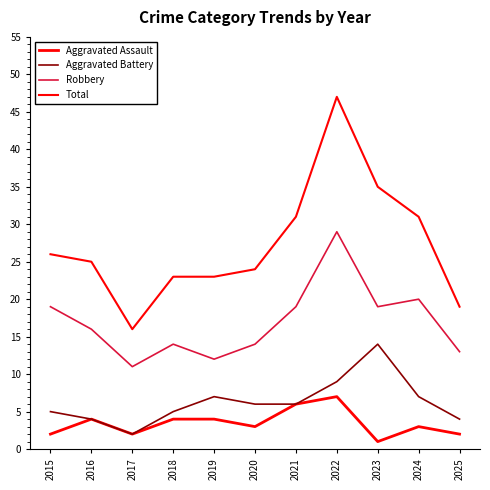

Reading left to right, extract all data points from this chart.

Aggravated Assault: 2	4	2	4	4	3	6	7	1	3	2
Aggravated Battery: 5	4	2	5	7	6	6	9	14	7	4
Robbery: 19	16	11	14	12	14	19	29	19	20	13
Total: 26	25	16	23	23	24	31	47	35	31	19